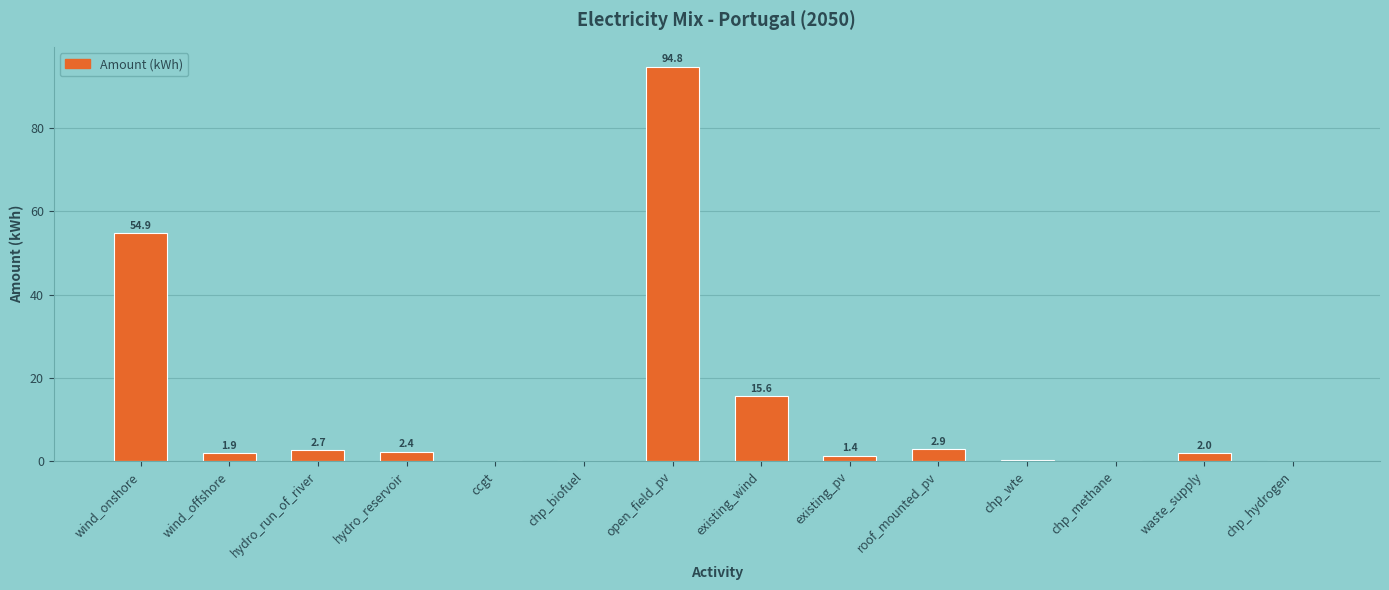

Which label corresponds to the largest value in the chart?

open_field_pv